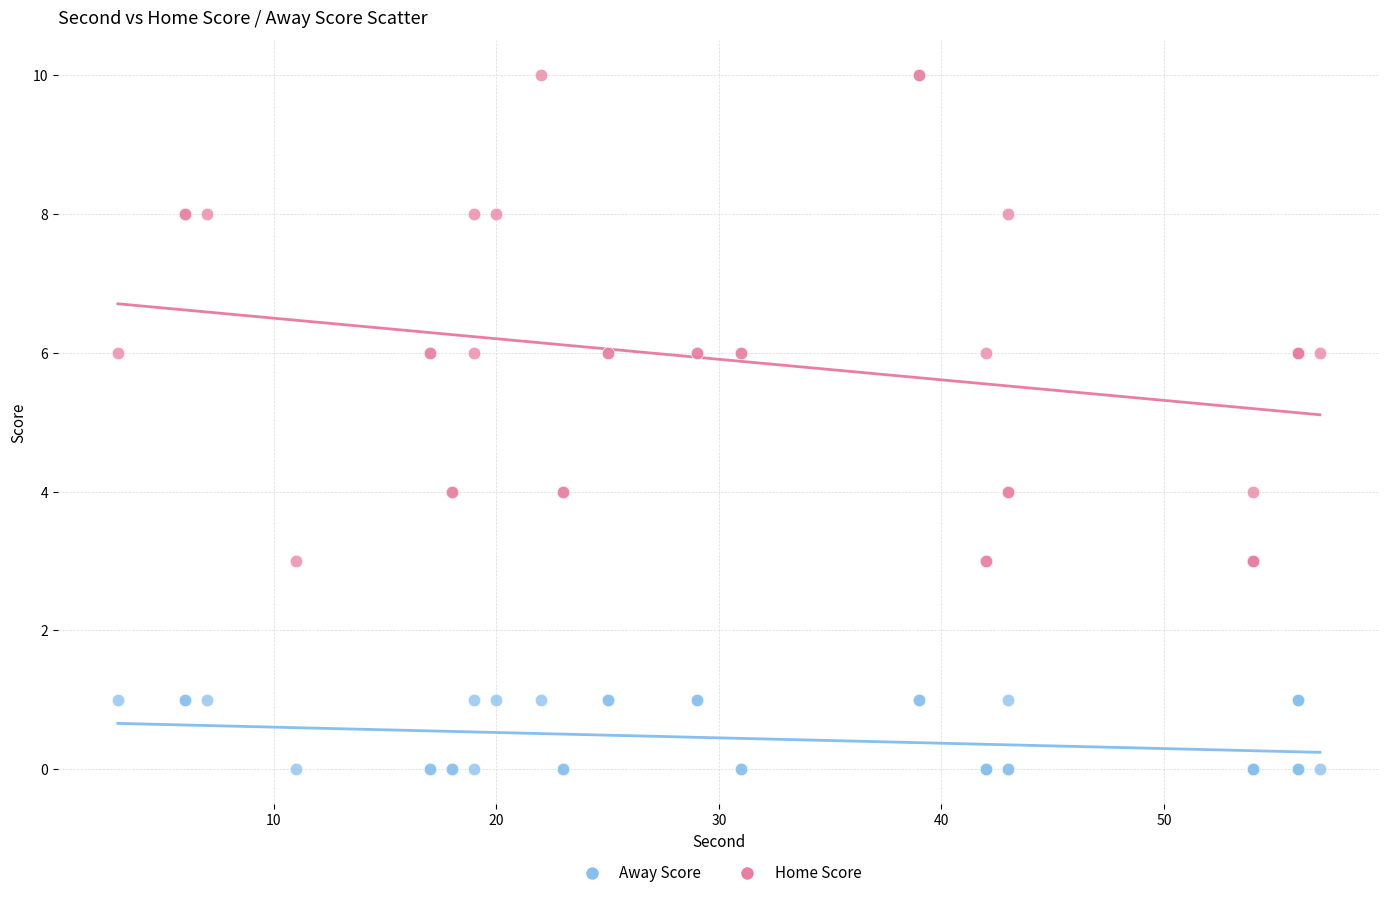

Which series has the largest Y range (max minus min)?

Home Score